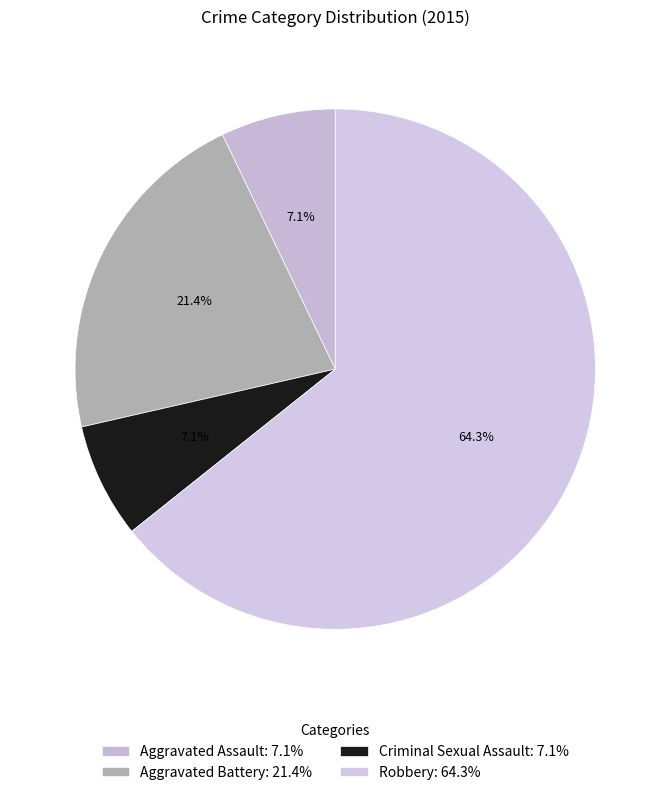

True or false: Criminal Sexual Assault accounts for 7% of the total.

True